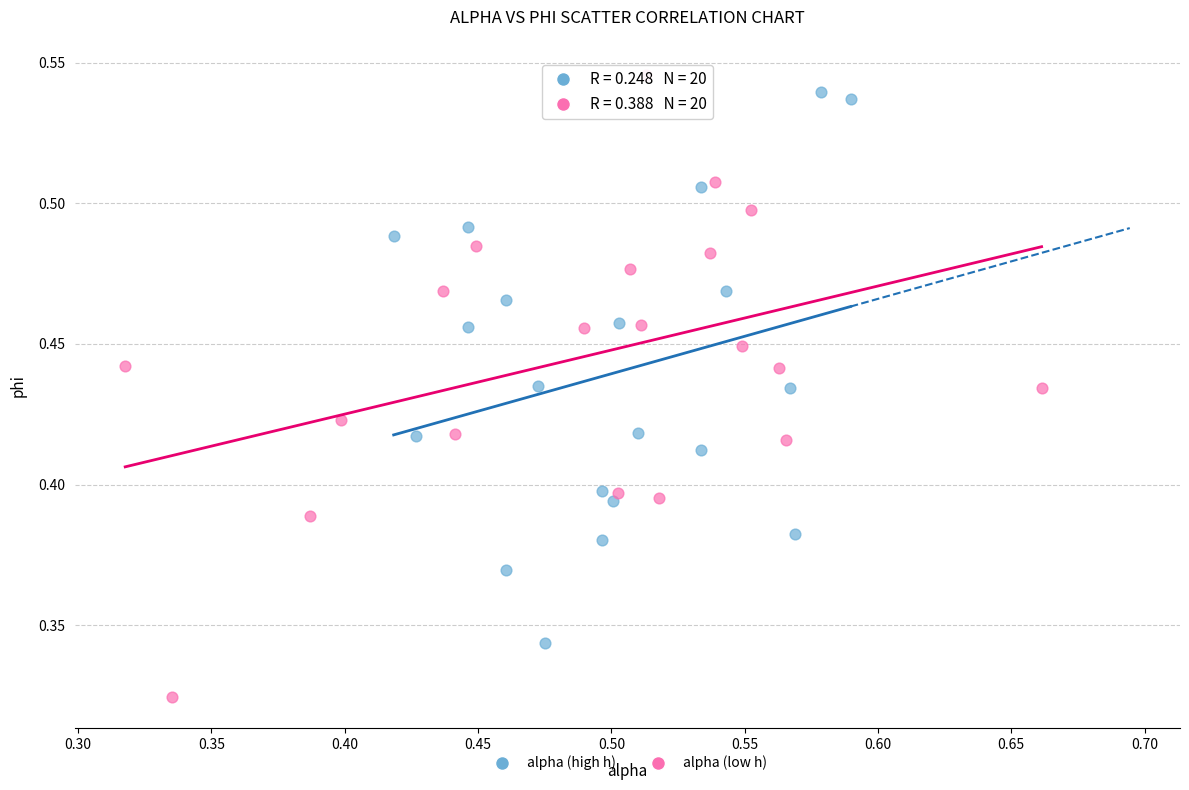

Which series contains the lowest Y value?

alpha (low h)